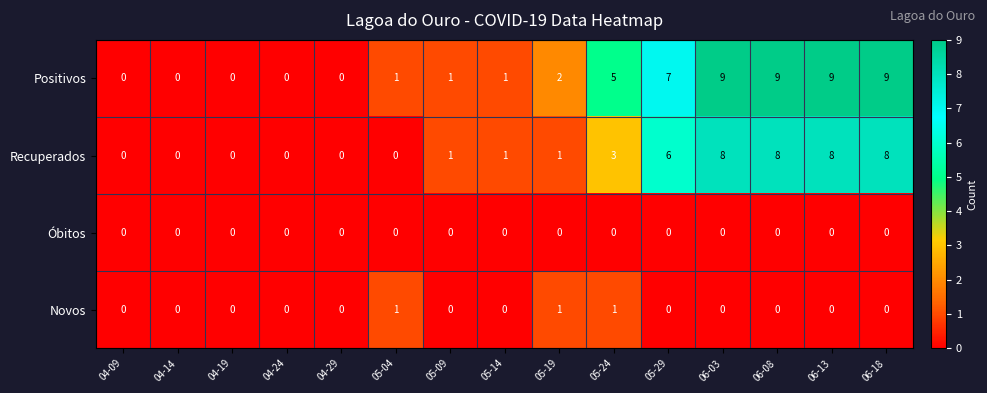

What is the average value of the Positivos series?

4